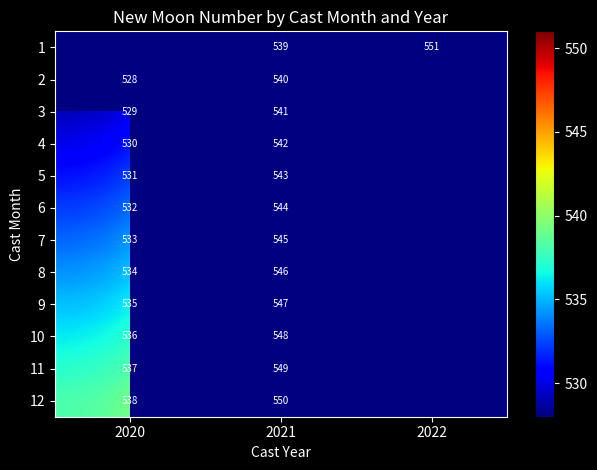

The 8 series shows 203.8 at 2020. True or false?

False